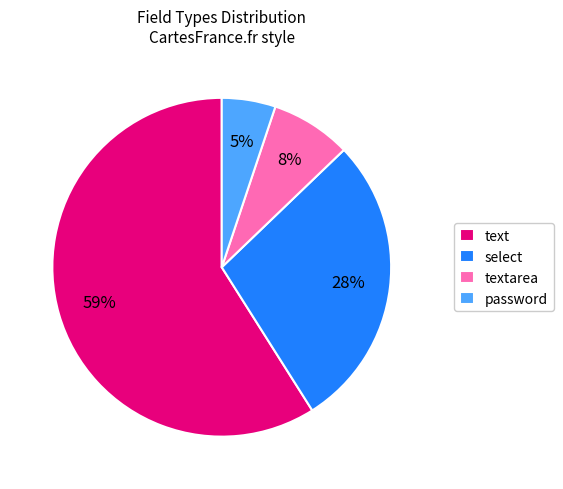

How many slices are in this pie chart?

4